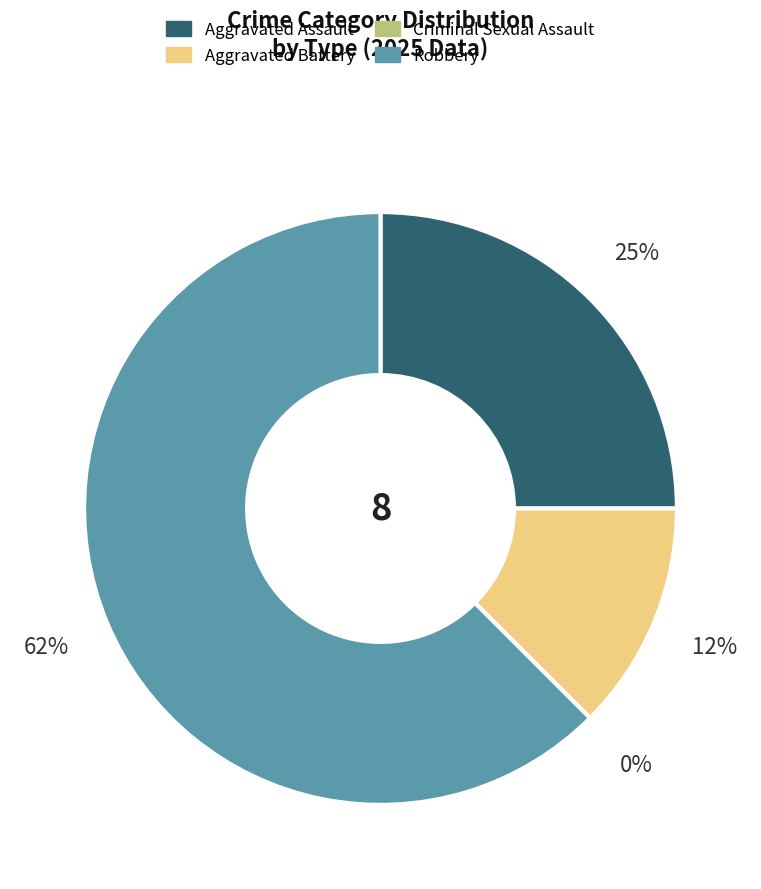

How many slices are in this pie chart?

4